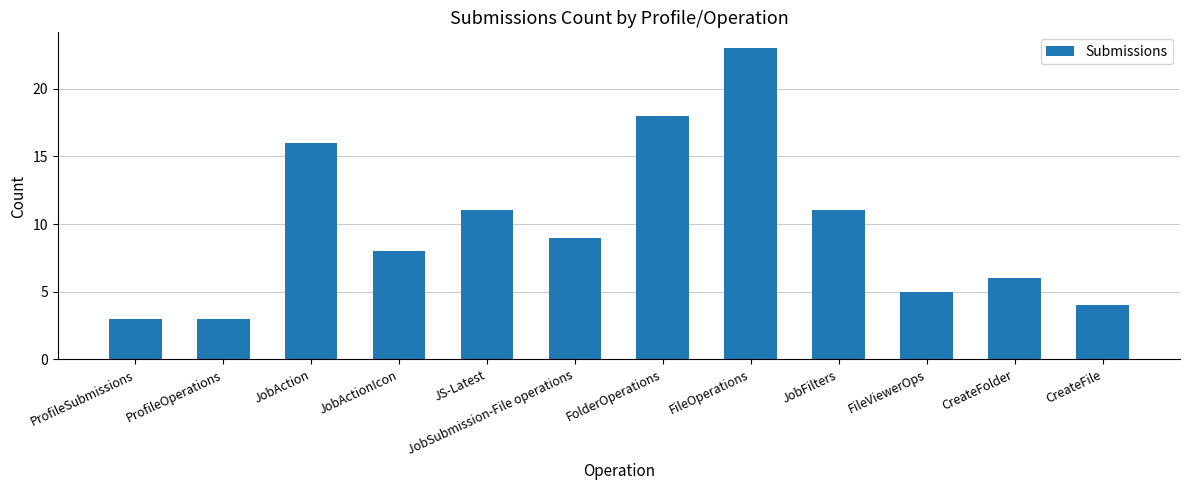

Which has a higher value, FolderOperations or CreateFolder?

FolderOperations